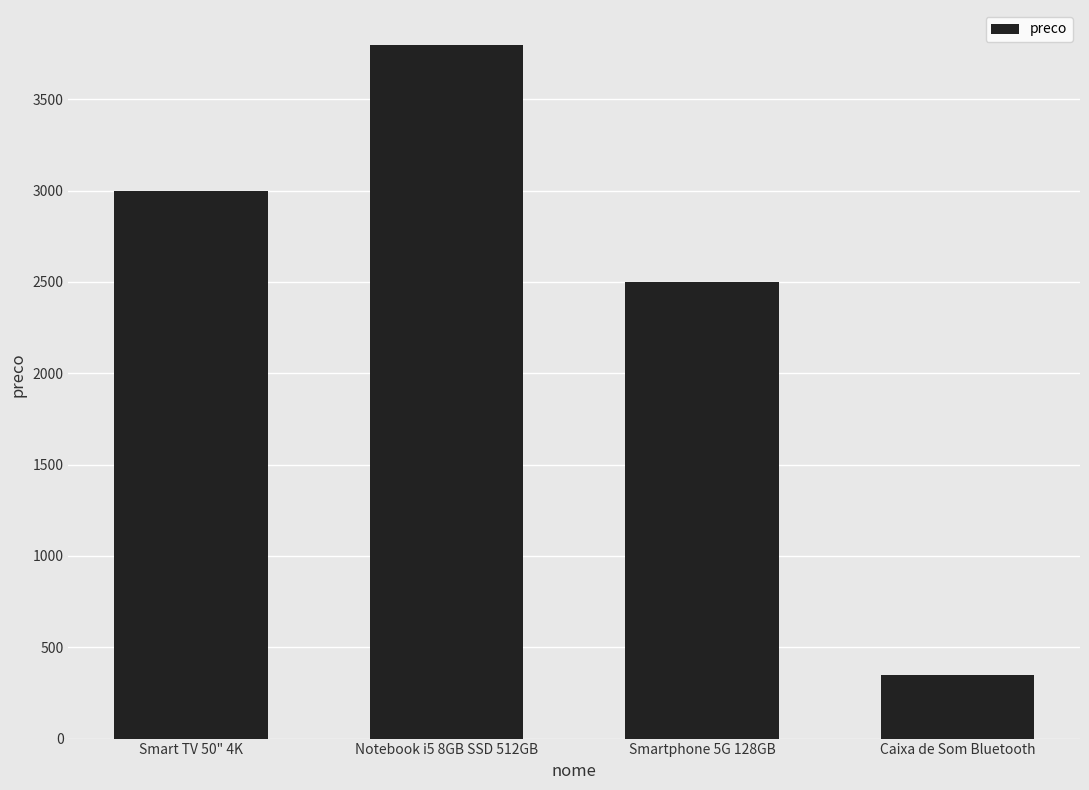

Which category has the lowest value across all series?

Caixa de Som Bluetooth